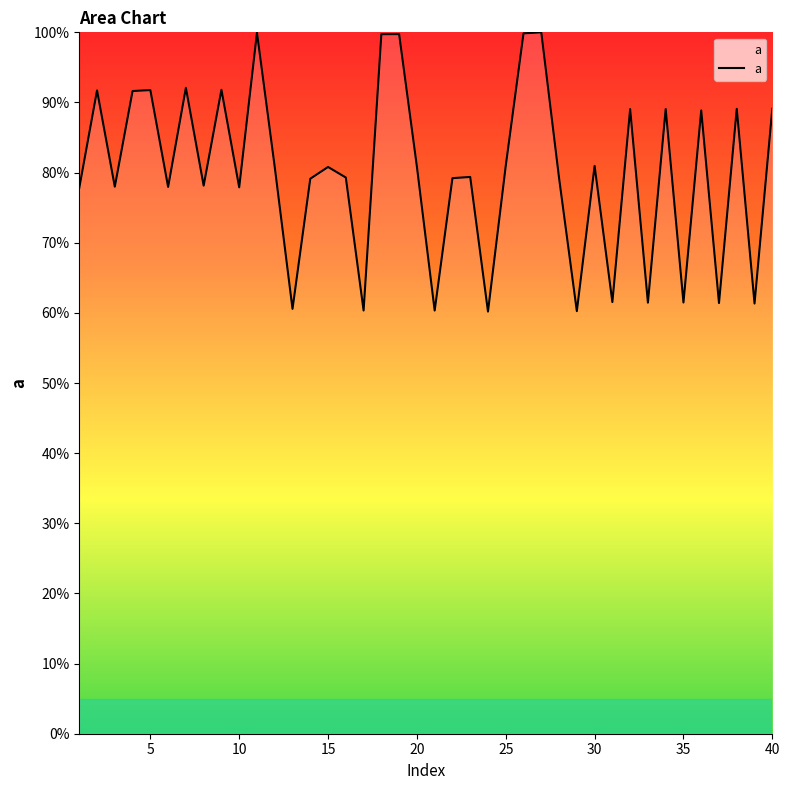

What is the minimum value shown in the chart?

60.2